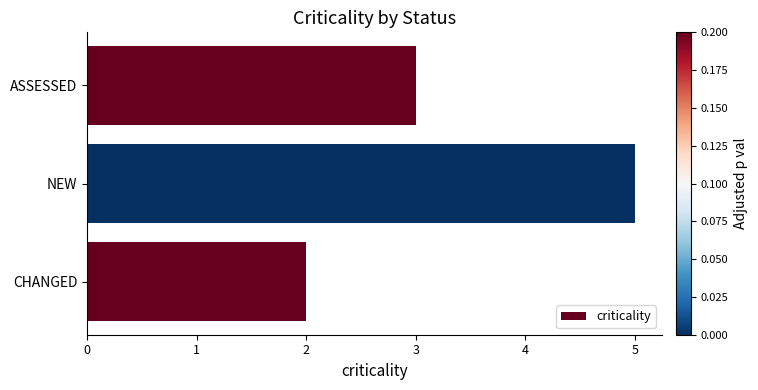

Reading bottom to top, what are all the values shown in this chart?

2	5	3